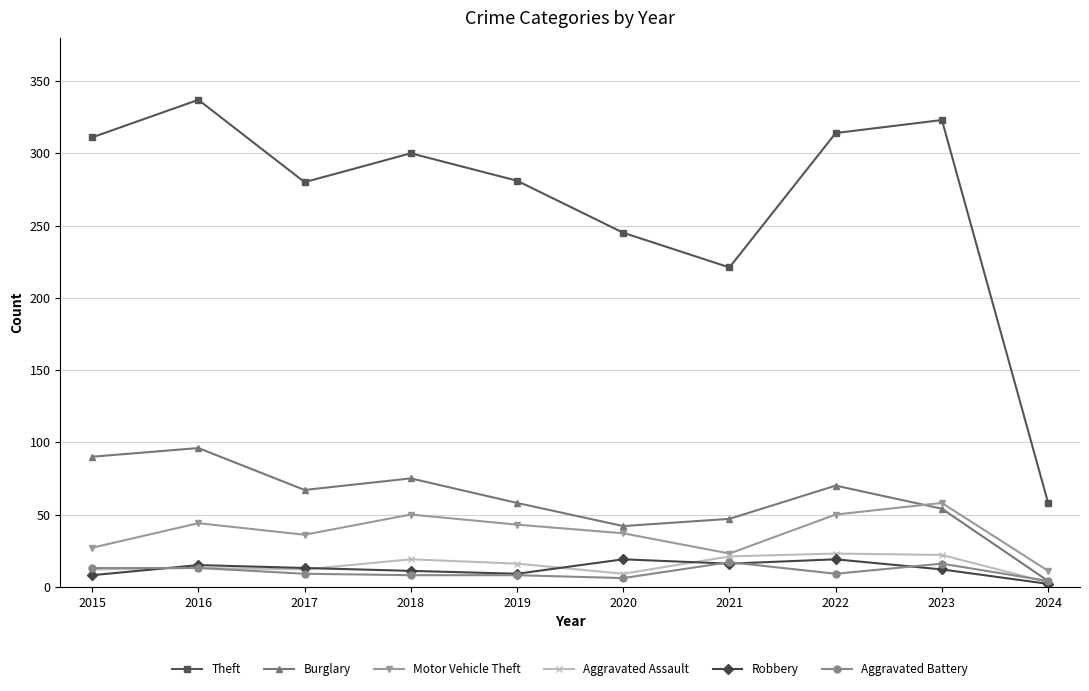

How many categories are shown in the chart?

10